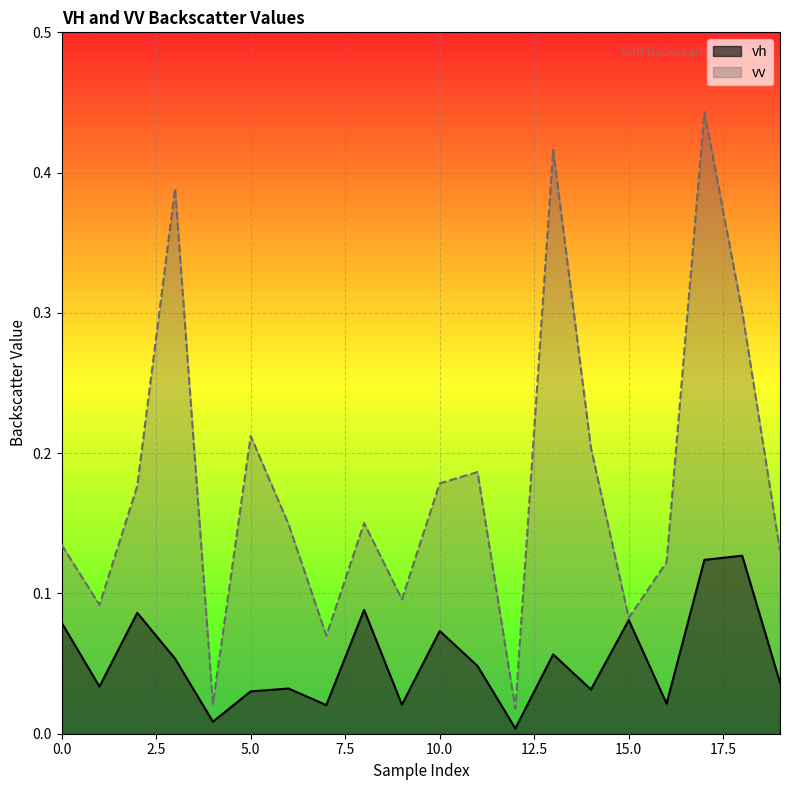

At which category is the sum across all series the highest?

17